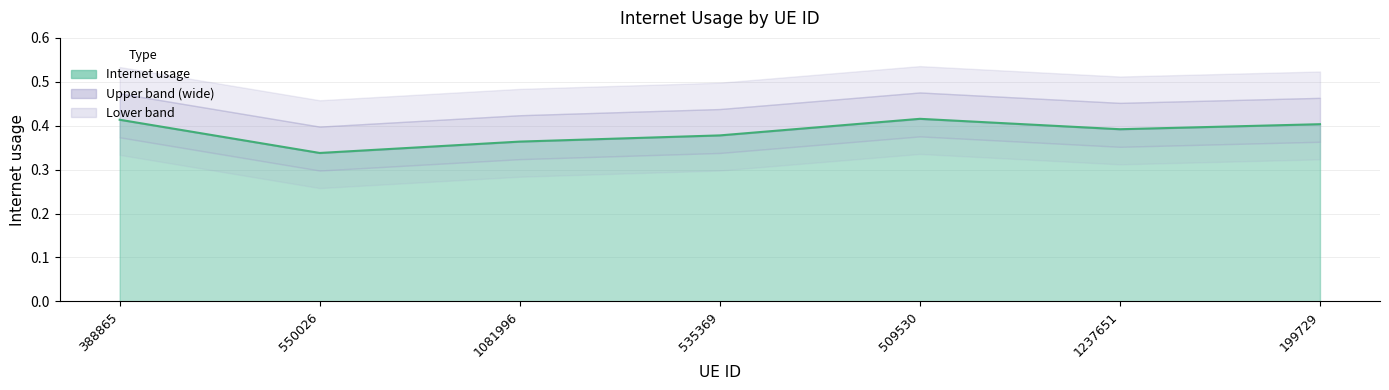

At which category does the chart reach its peak across all series?

509530